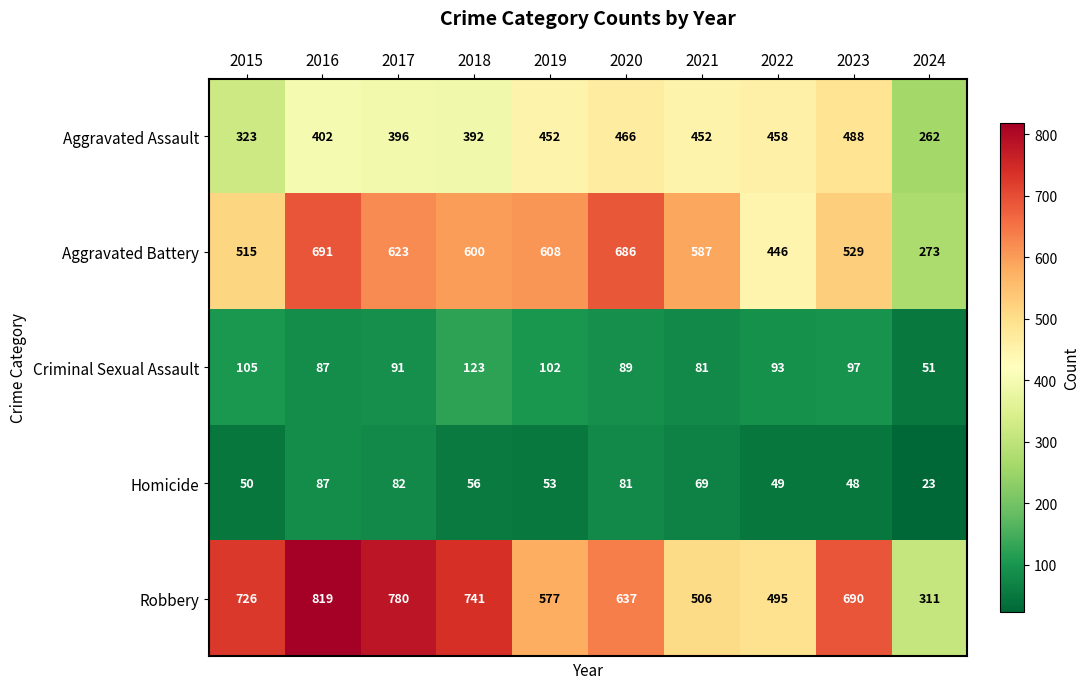

True or false: Criminal Sexual Assault has a value of 93 at 2022.

True